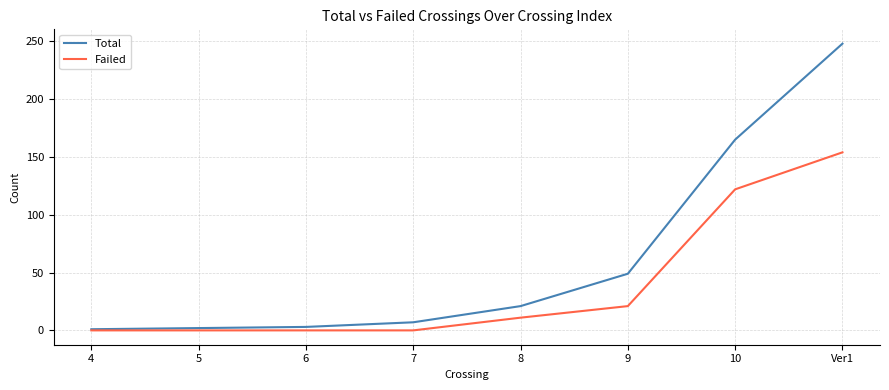

The Total series shows 165 at 10. True or false?

True